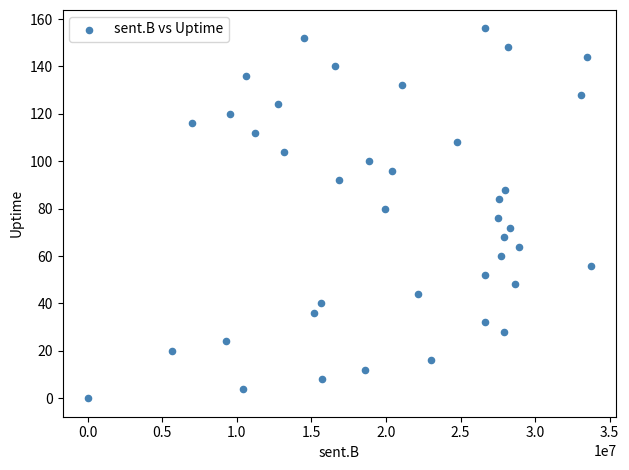

What is the range of Y values (max minus min)?

156